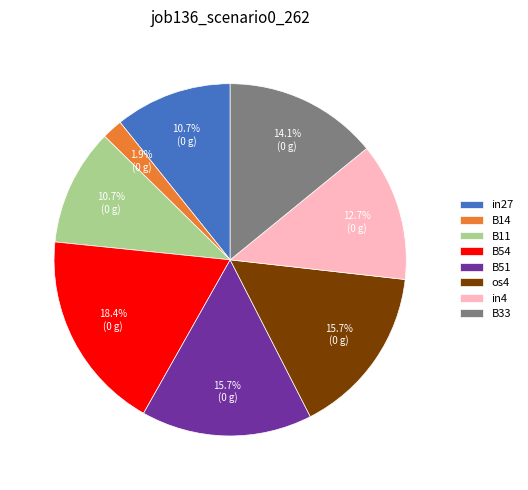

Which has a higher value, B11 or in4?

in4